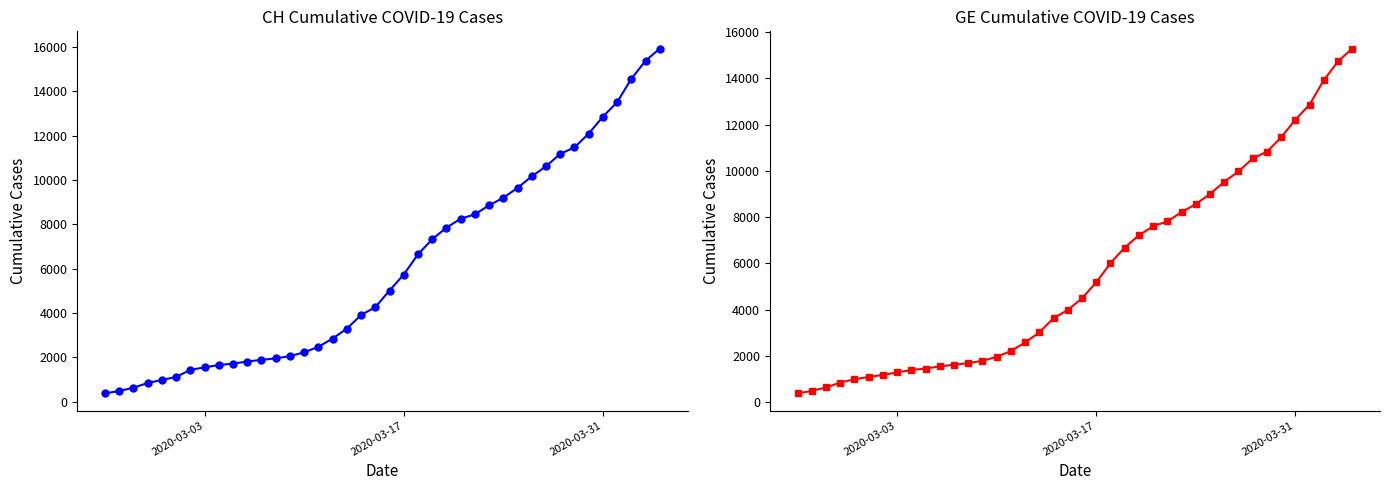

What is the maximum value shown in the chart?

15926